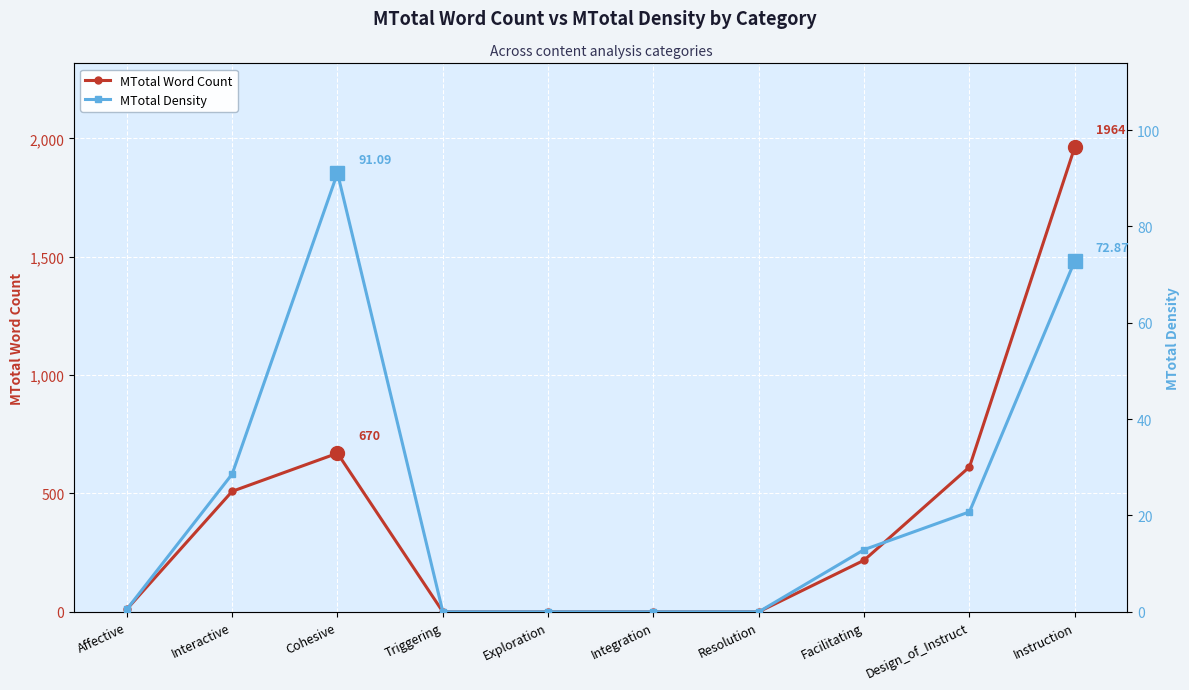

Is the value of MTotal Word Count at Interactive greater than the value of MTotal Density at Design_of_Instruct?

Yes